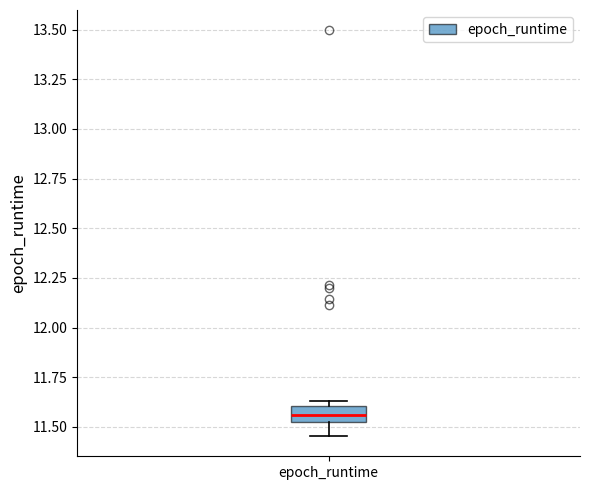

Where is the upper edge of the box for epoch_runtime on the y-axis? The values are not printed on the chart, so give them approximately, as read against the axis.

11.60